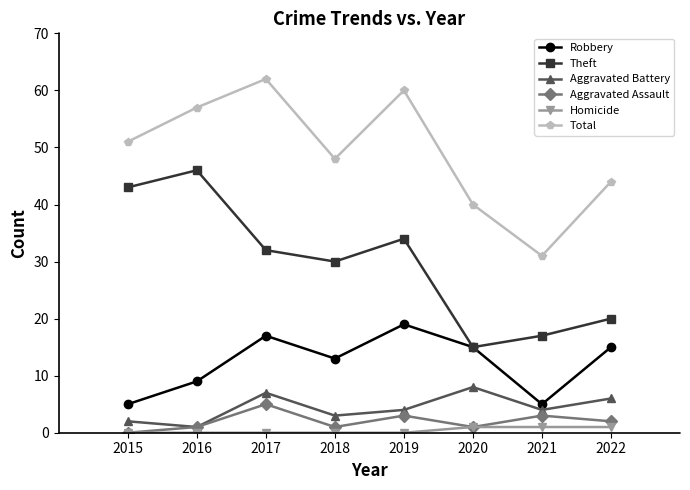

Read the Aggravated Battery value at 2022.

6